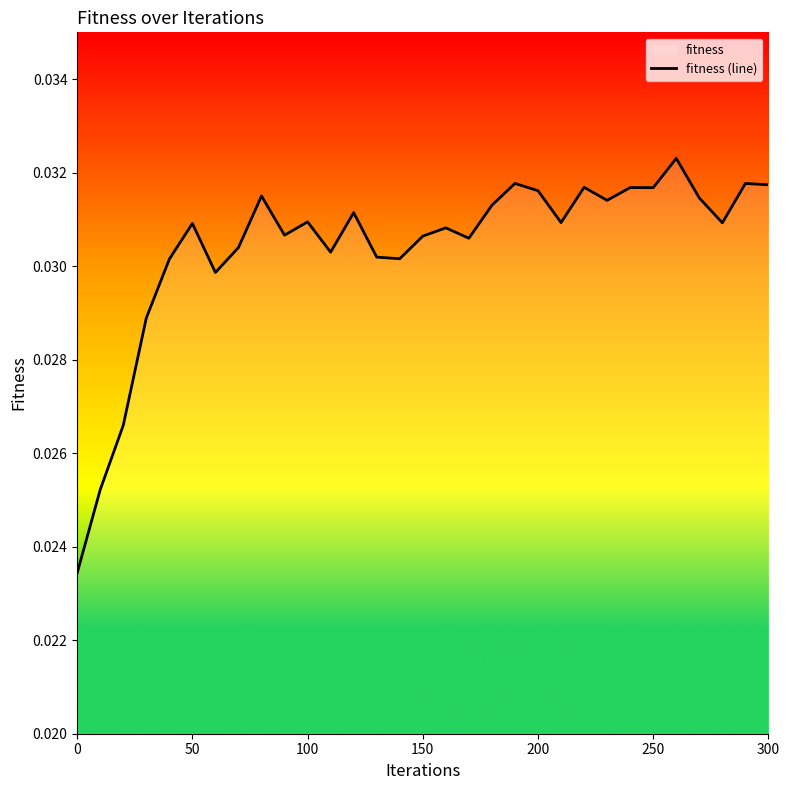

Is this an area chart (filled region under the line)?

No